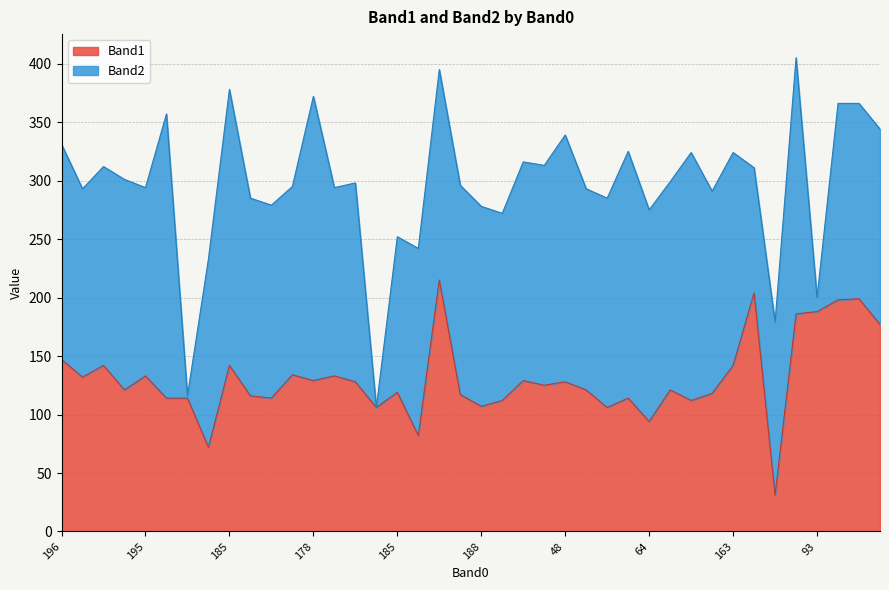

What is the change in value from 48 to 39?

-16